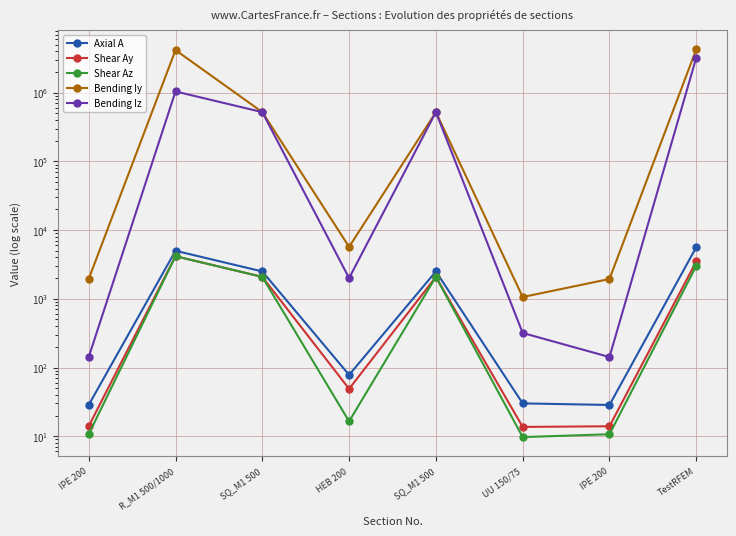

How many values in the Axial A series exceed 2500?

2